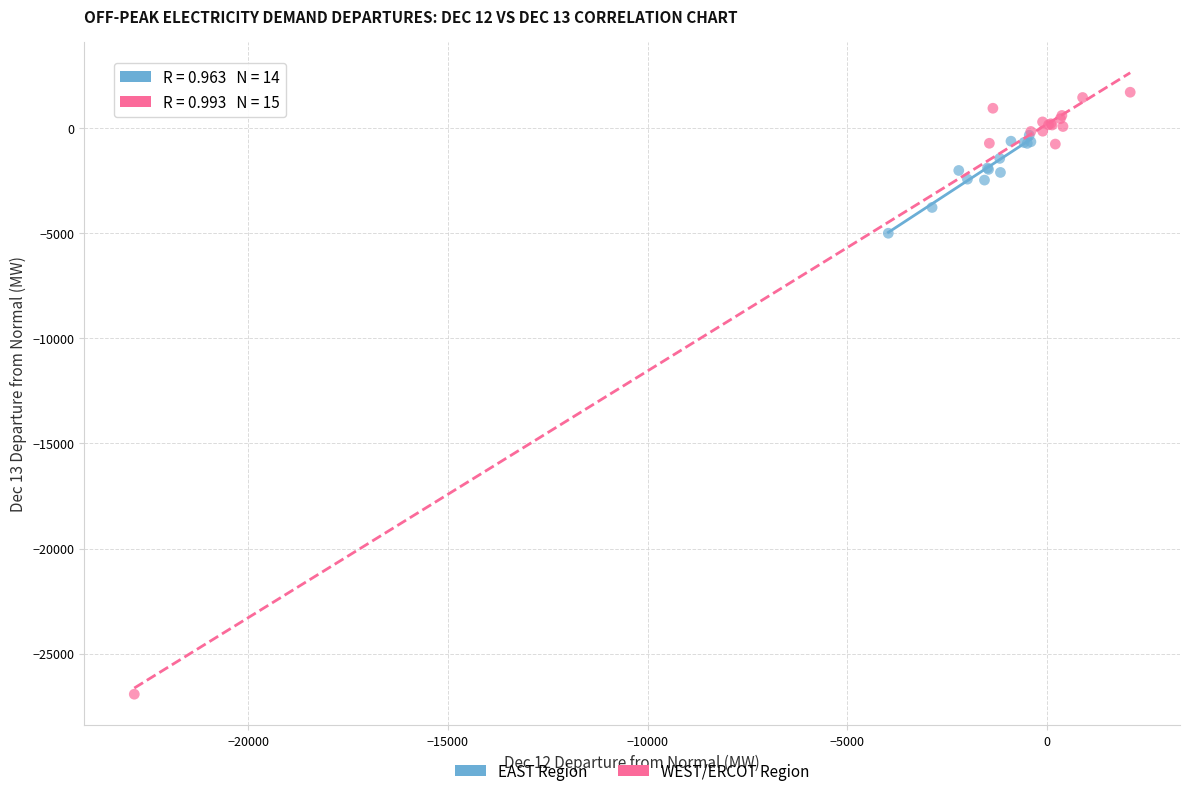

Which series contains the highest Y value?

WEST/ERCOT Region